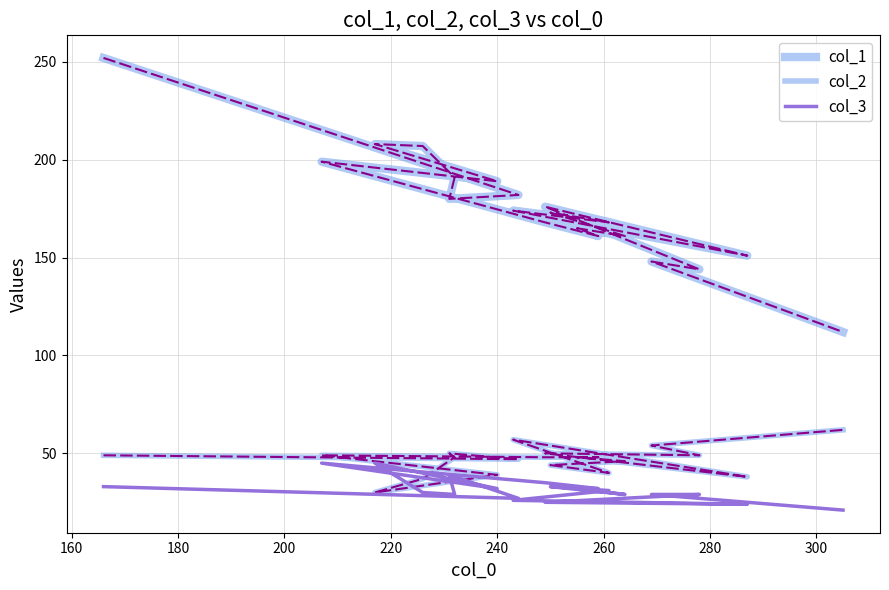

Which series has the largest total across all categories?

col_1